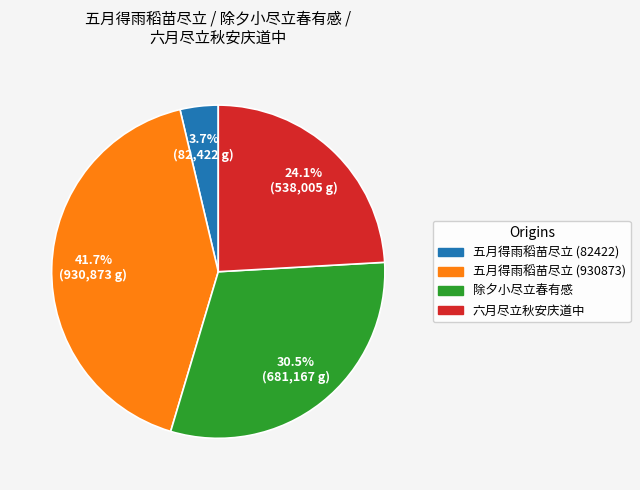

To the nearest percent, what is the combined percentage of 五月得雨稻苗尽立 (82422) and 五月得雨稻苗尽立 (930873)?

45%